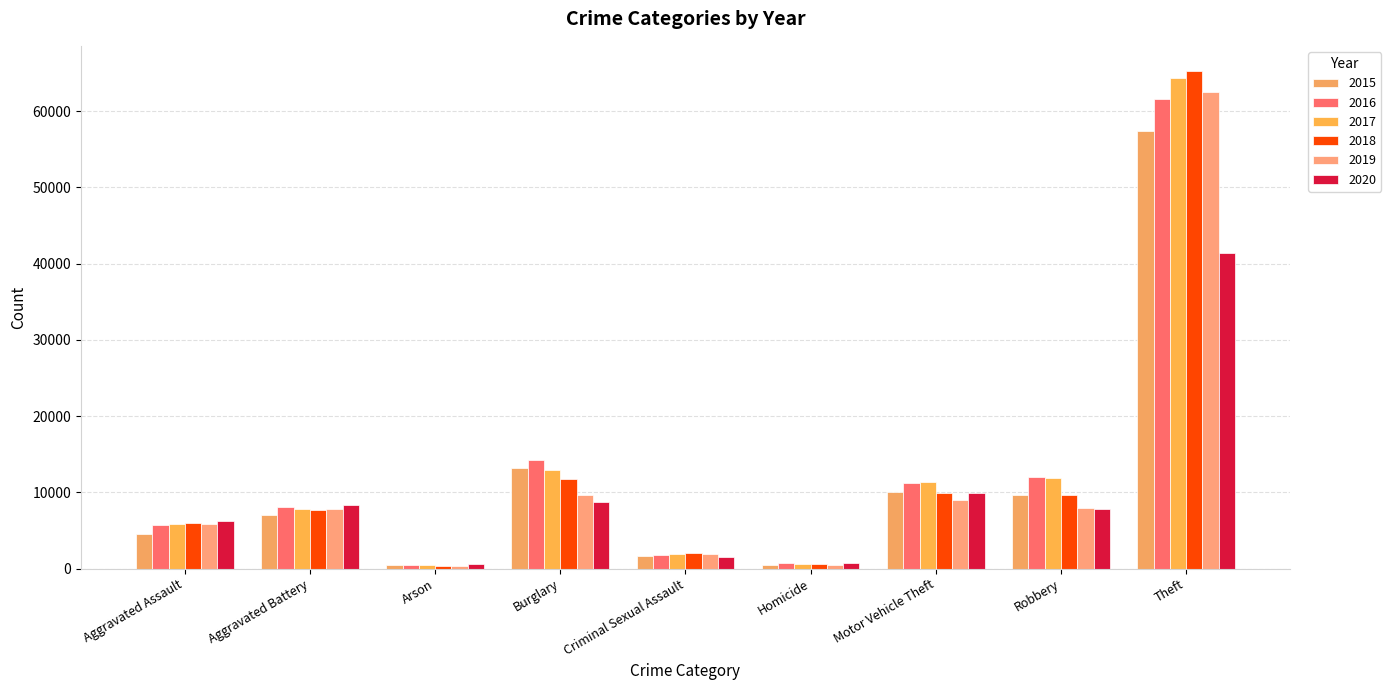

Between Aggravated Assault and Arson, which is larger?

Aggravated Assault